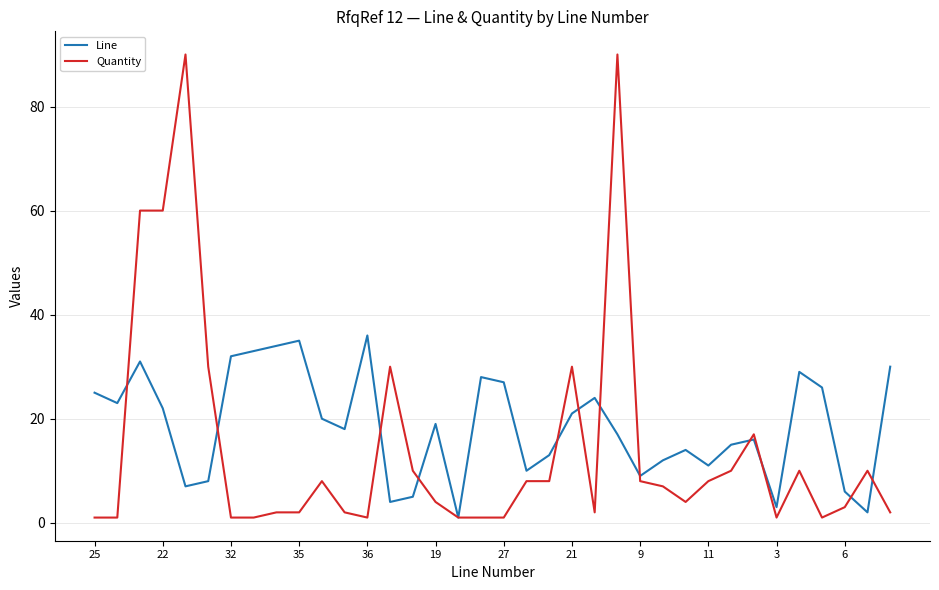

What is the maximum value shown in the chart?

90